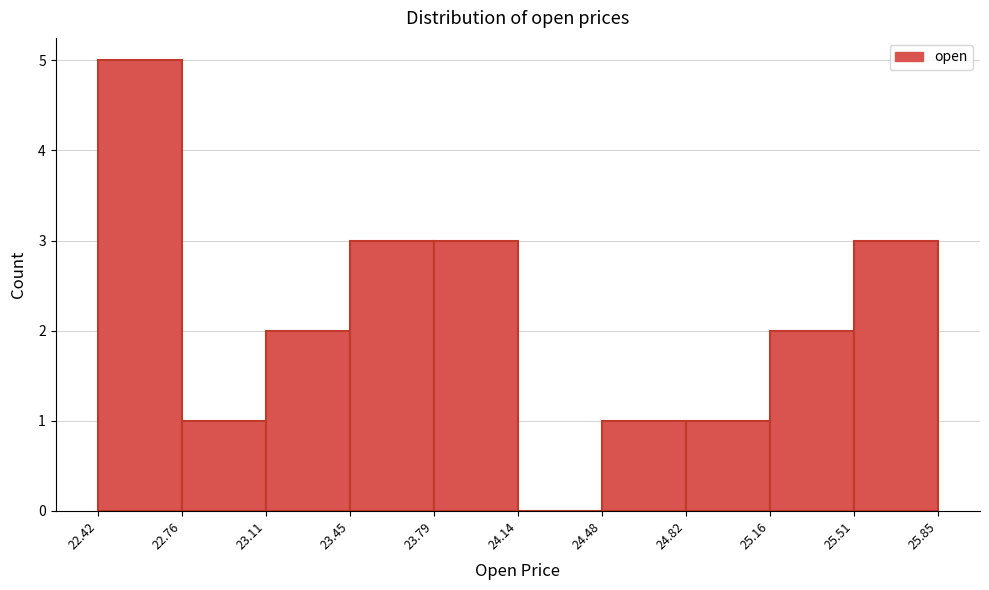

Which range on the x-axis has the tallest bar?

22.42 to 22.76